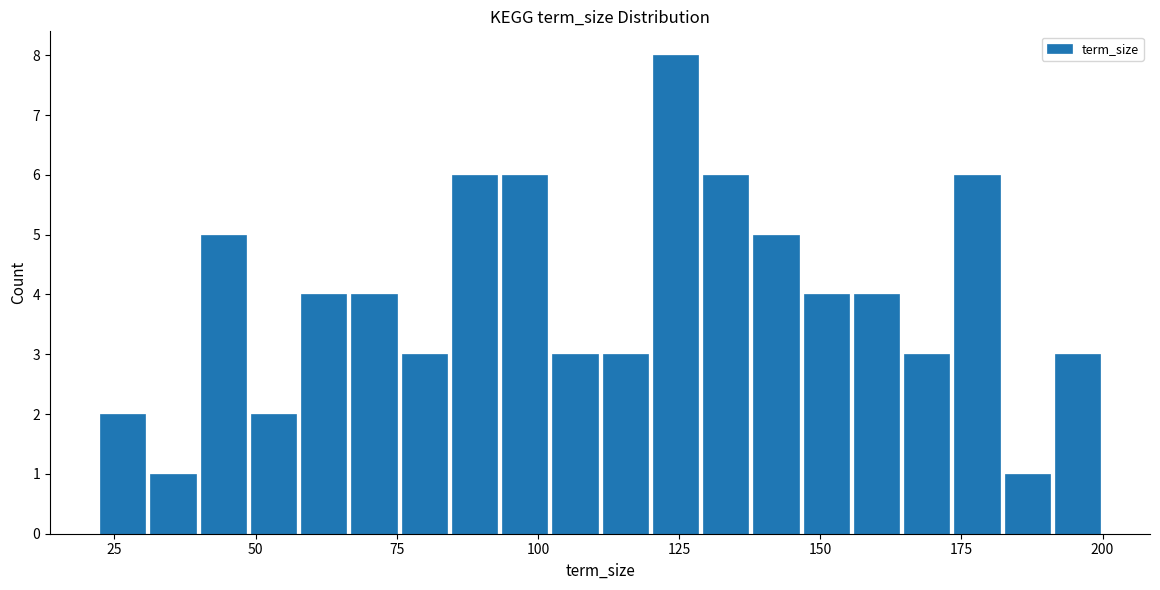

Read against the x-axis, roughly where is the centre of the tallest bar?

125